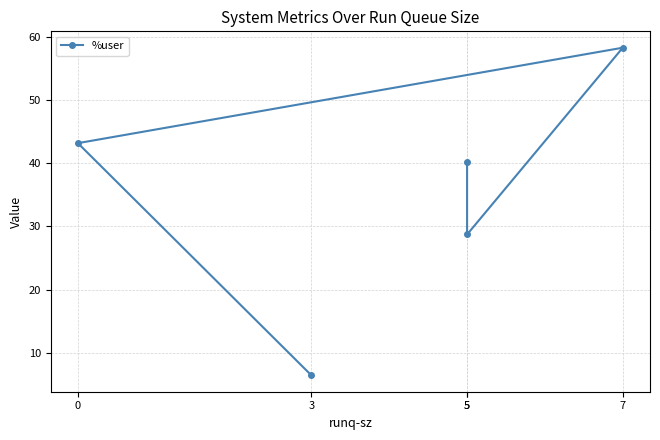

What is the ratio of the value at 7 to the value at 0?

1.3